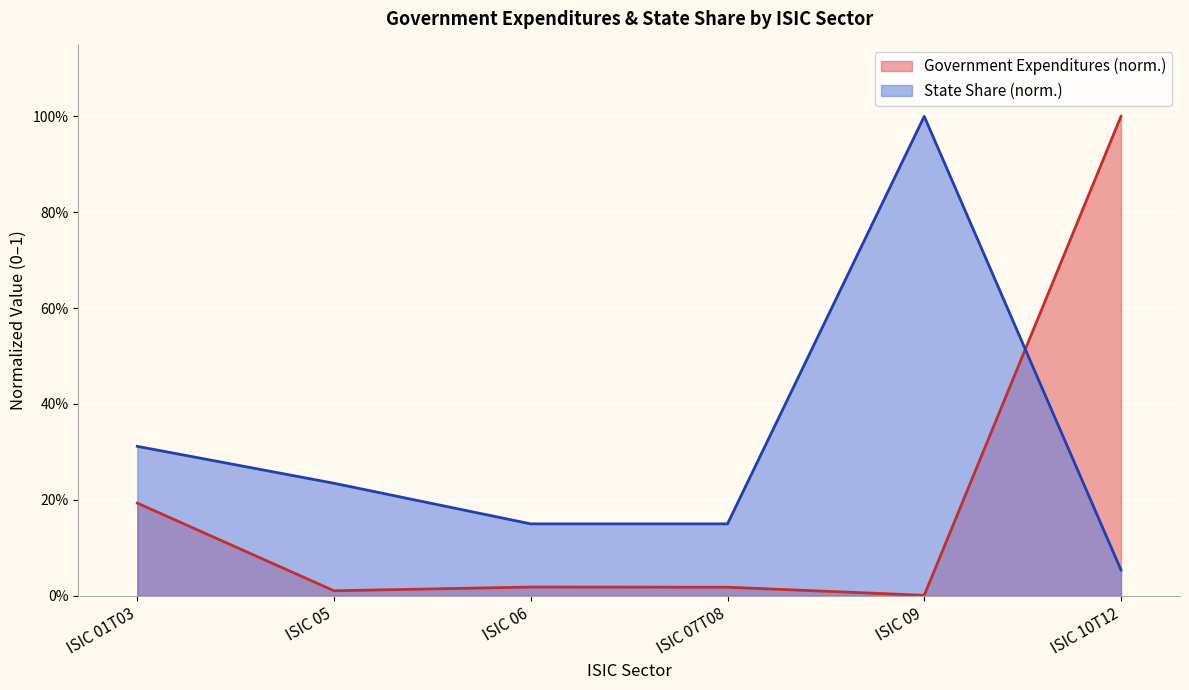

List the series in order of their overall mean, highest first.

State Share (norm.), Government Expenditures (norm.)